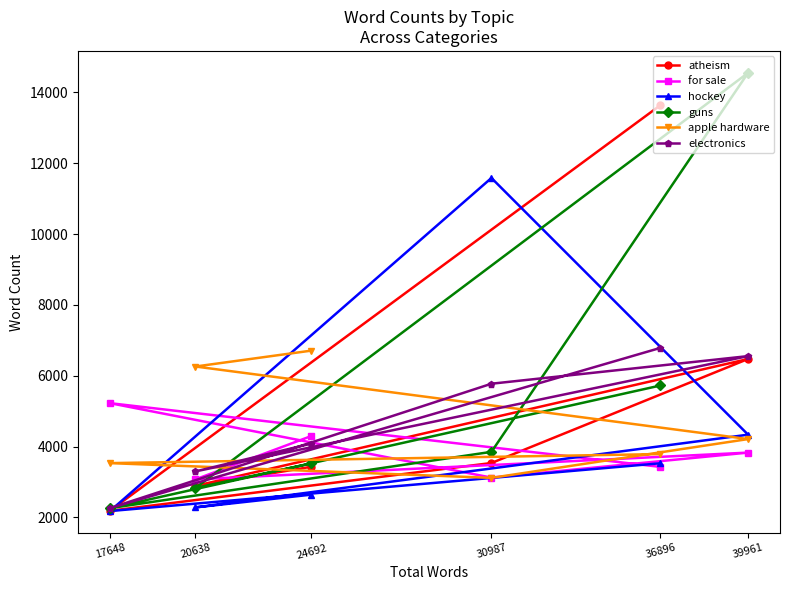

Rank the series by their maximum value, from highest to lowest.

guns, atheism, hockey, electronics, apple hardware, for sale